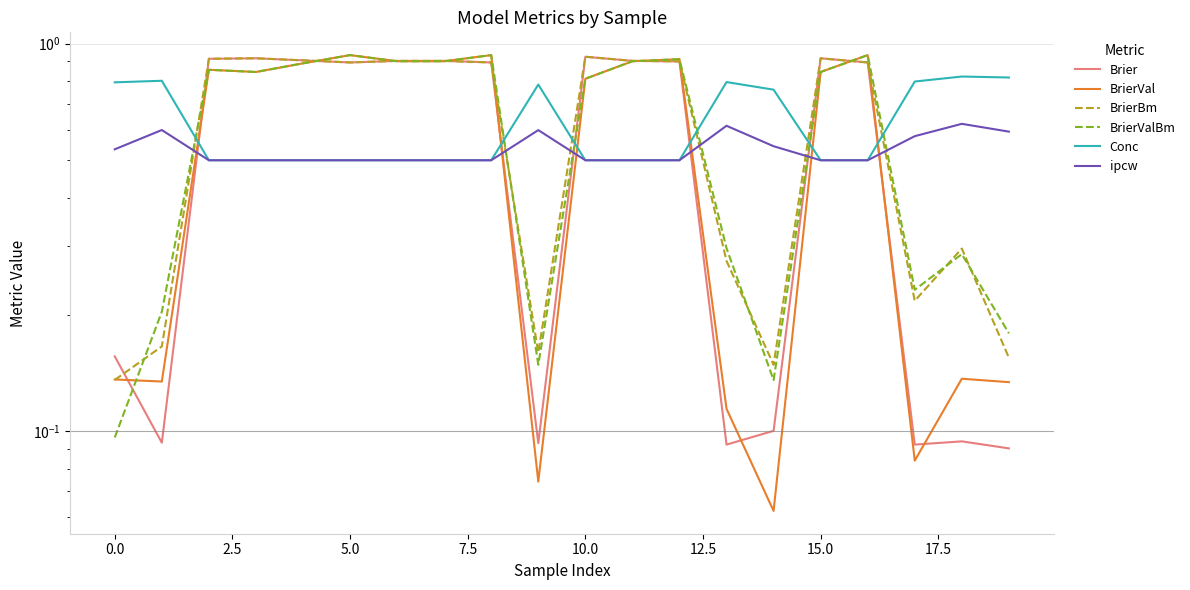

What is the difference between the second highest and minimum values in the Brier series?

0.8